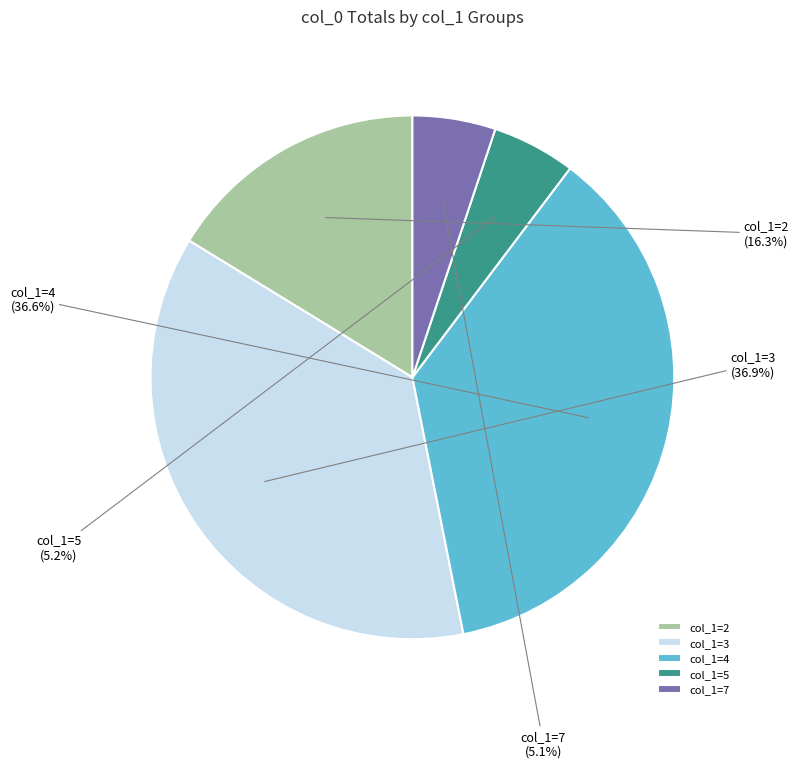

Combined, do col_1=5 and col_1=4 account for over 50%?

No